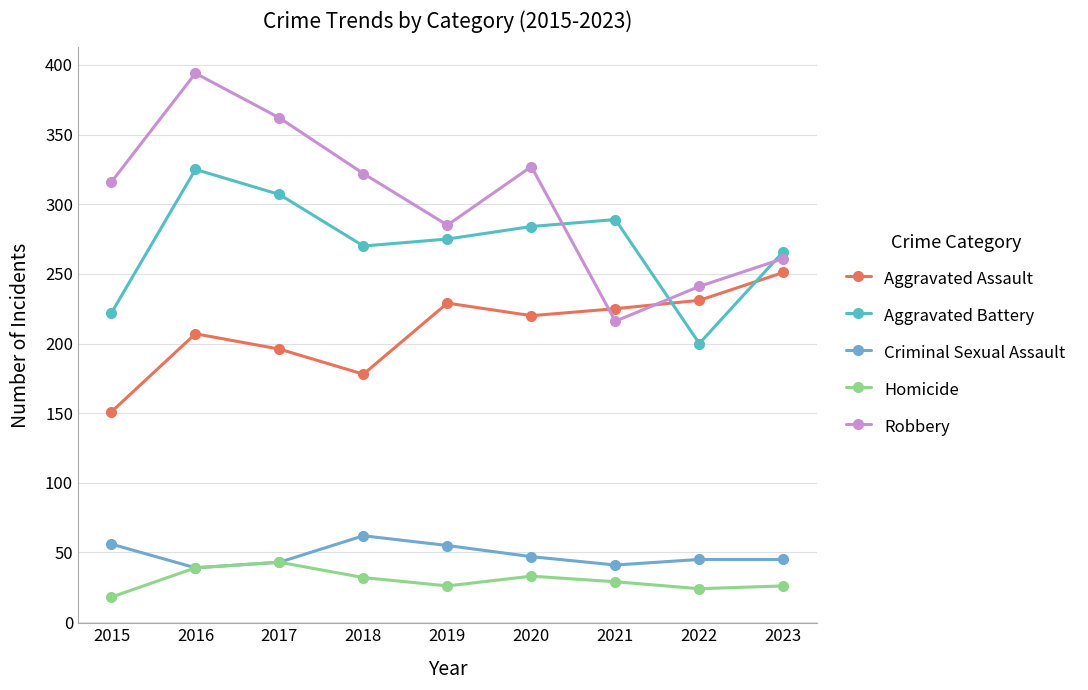

What is the sum of the Aggravated Battery values at 2020 and 2019?

559